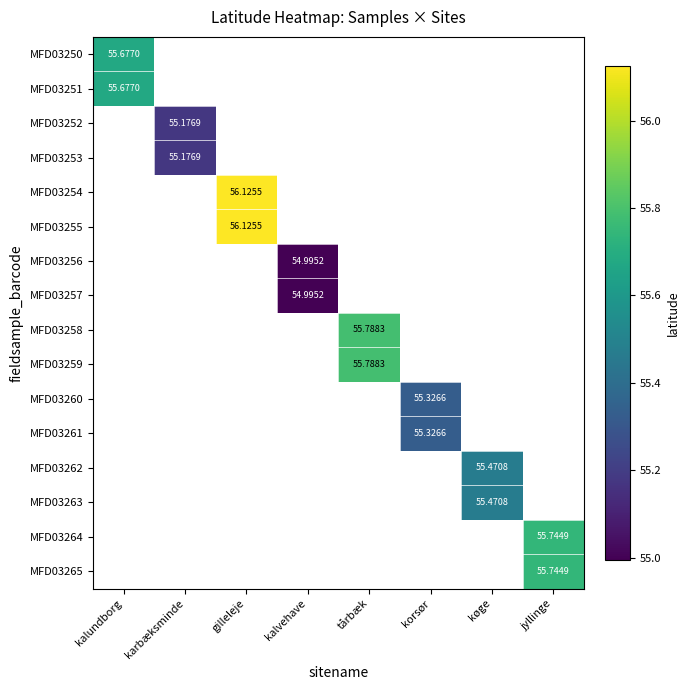

What is the minimum value shown in the chart?

55.0